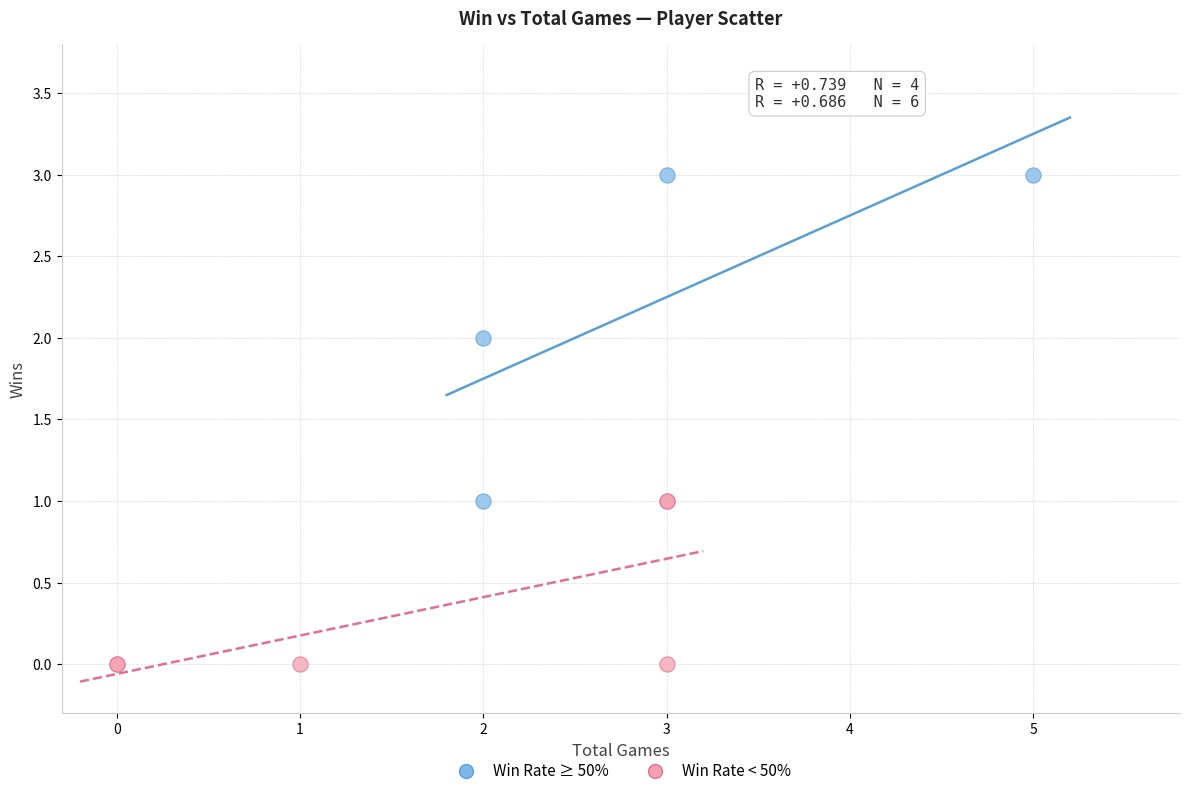

Which series contains the lowest Y value?

Win Rate < 50%